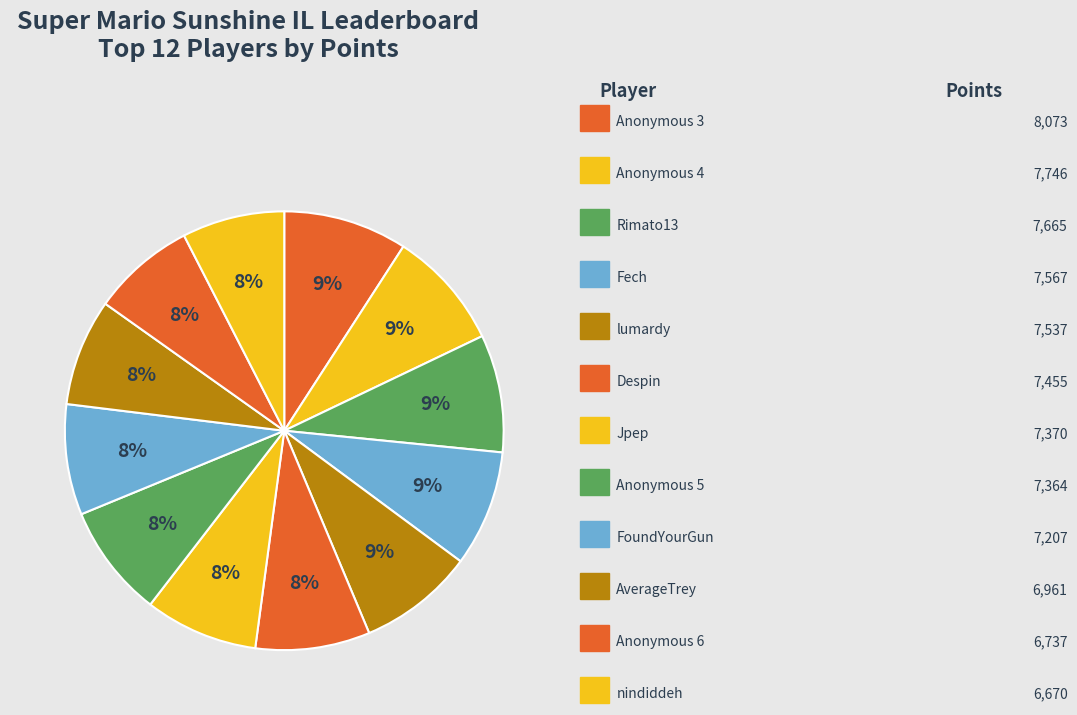

Which slice is the smallest?

nindiddeh